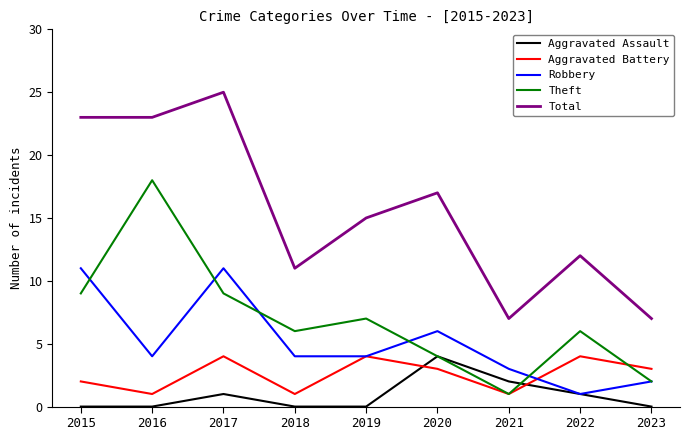

What is the difference between the highest and lowest values at 2020?

14